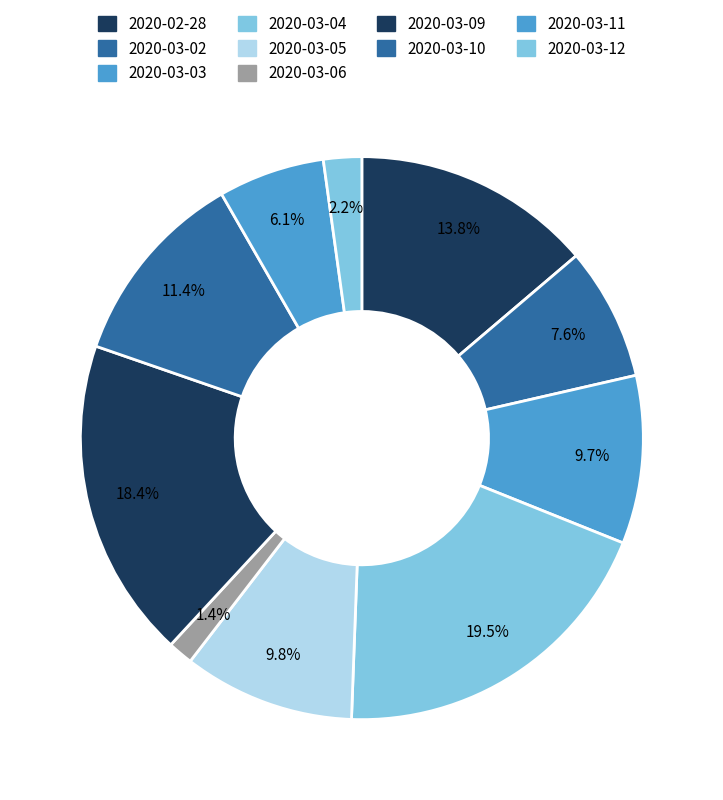

Between 2020-03-06 and 2020-03-03, which is larger?

2020-03-03